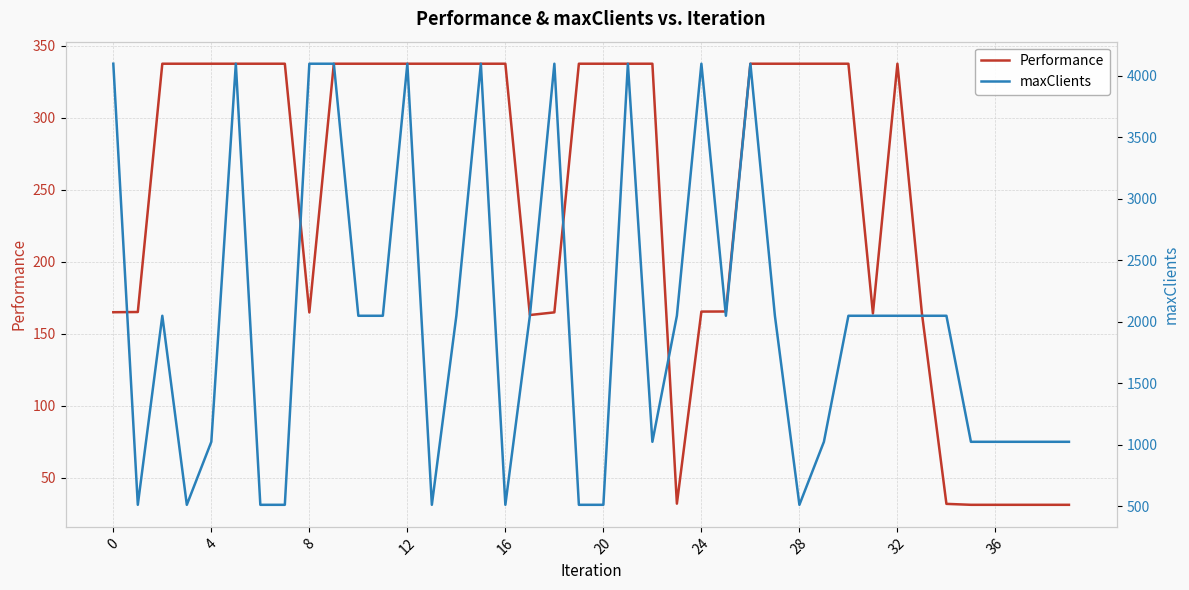

True or false: maxClients and Performance cross at least once.

False